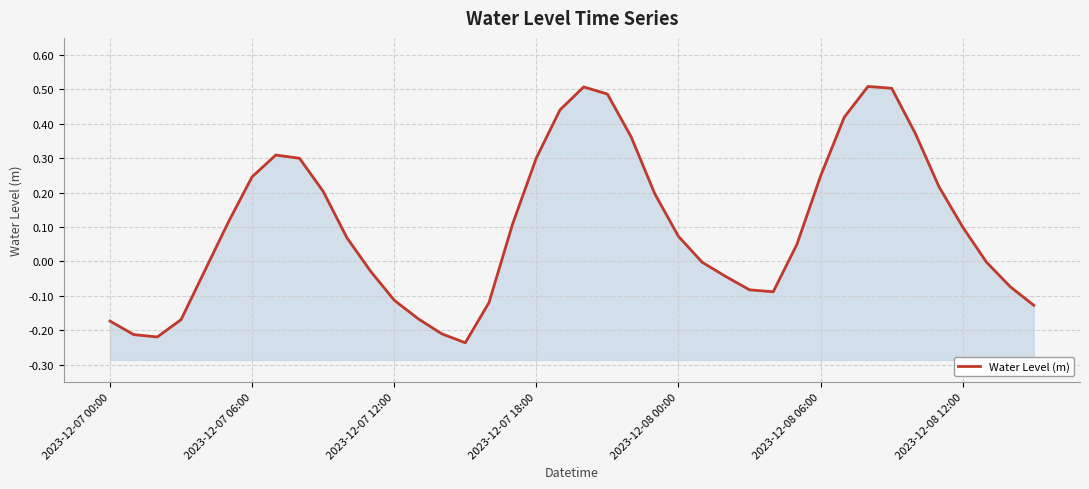

What is the change in value from 26 to 39?

-0.1